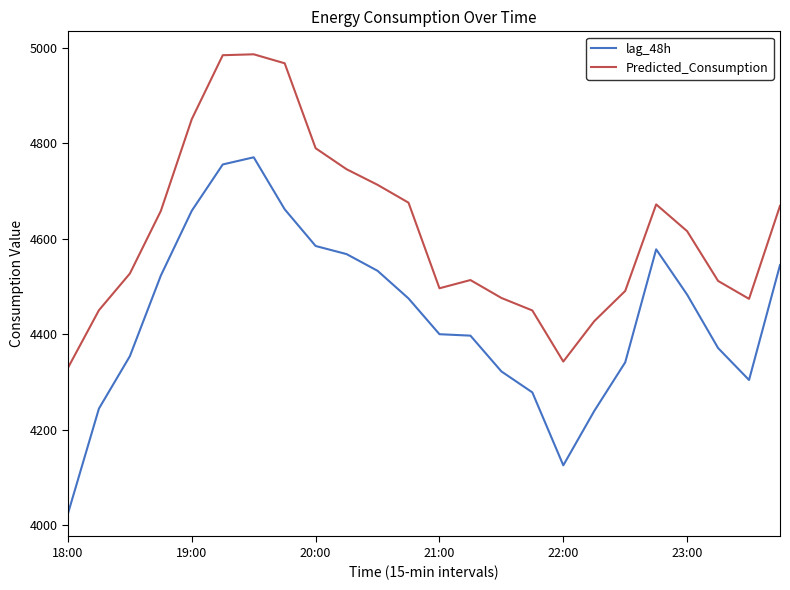

True or false: lag_48h and Predicted_Consumption intersect in this chart.

False